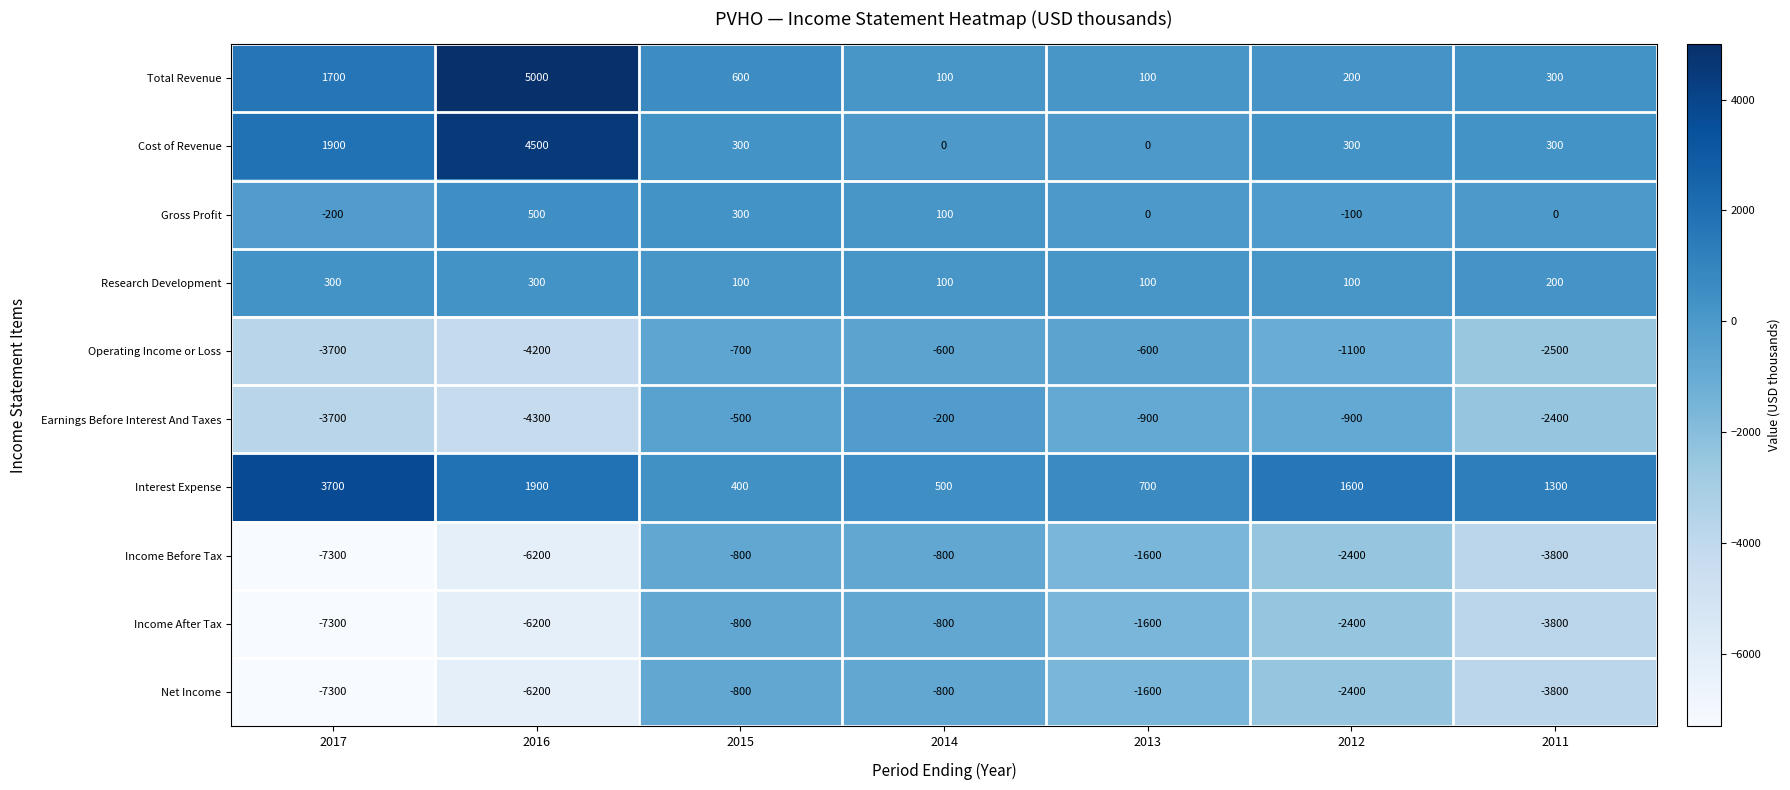

How many series are shown in this chart?

10